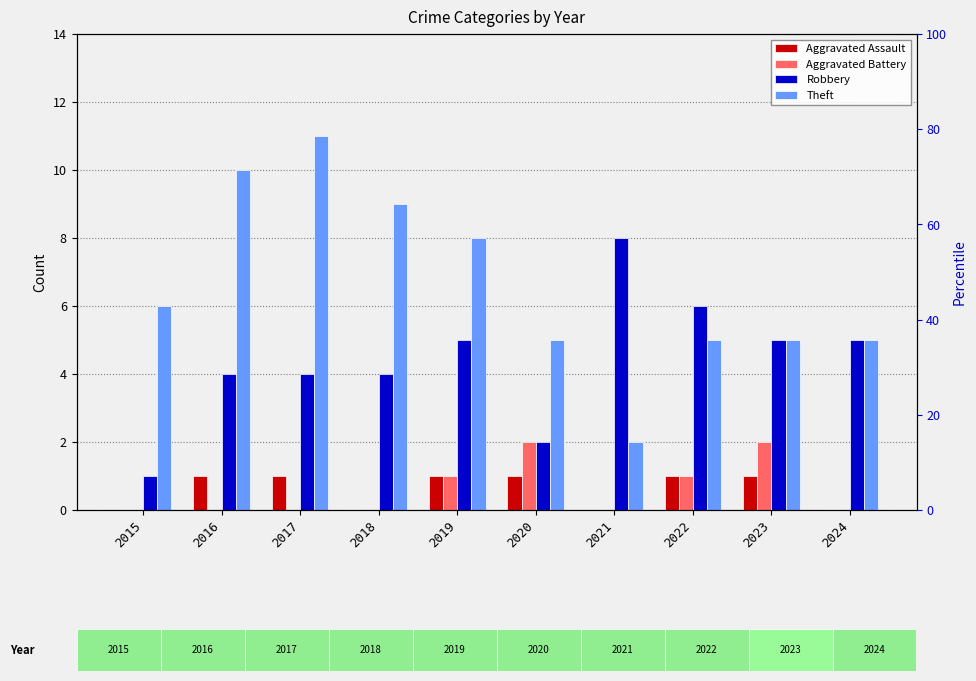

What is the minimum value for Robbery?

1